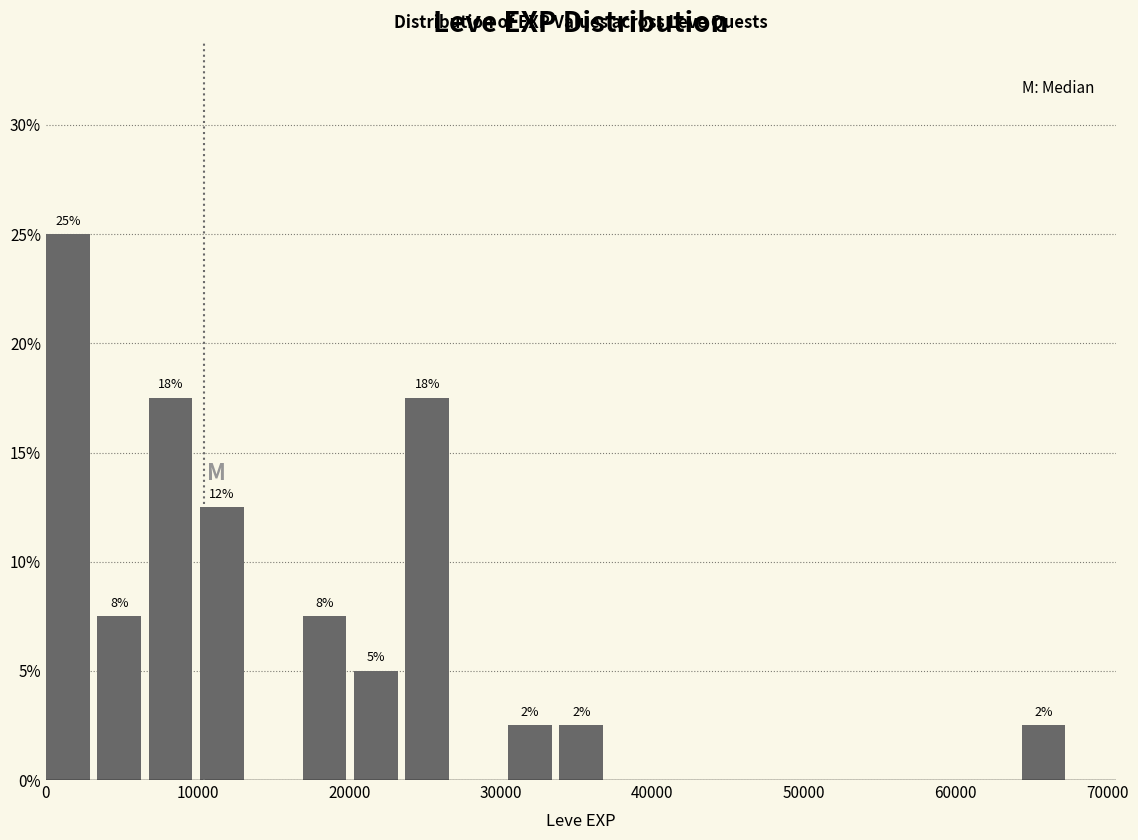

Read against the x-axis, roughly where is the centre of the tallest bar?

1000